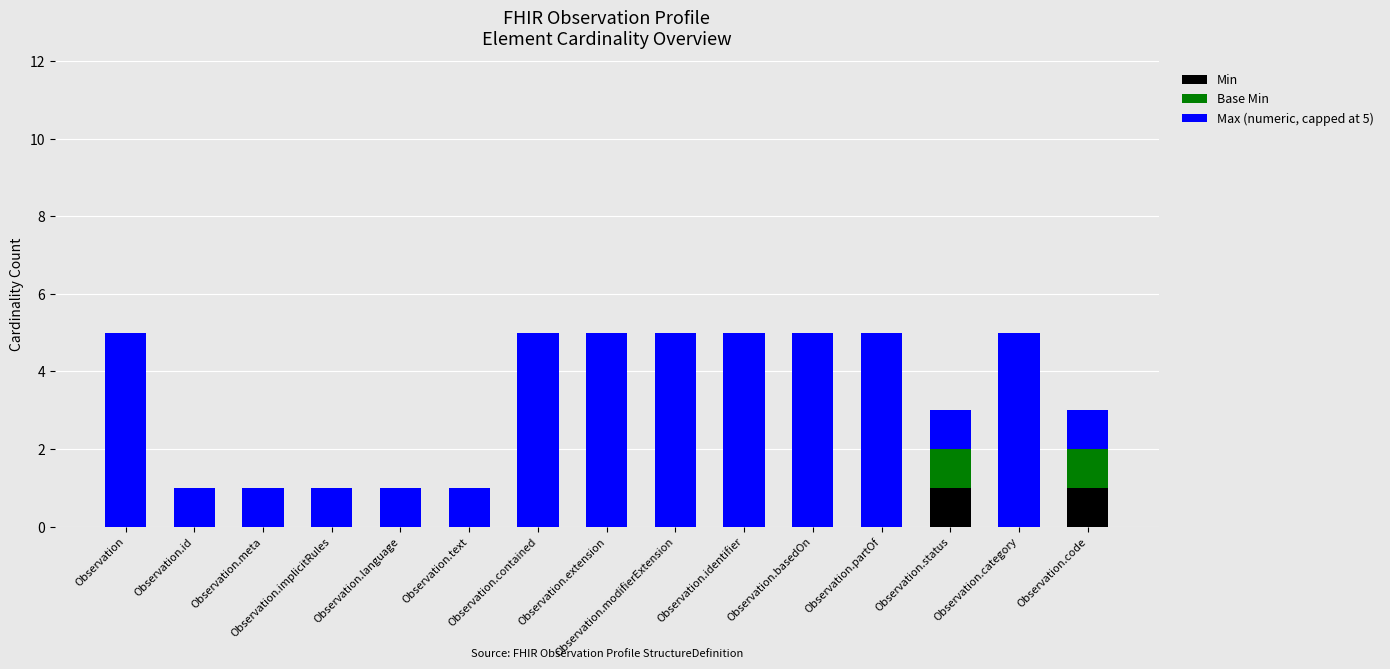

What is the total value across all series at Observation.text?

1